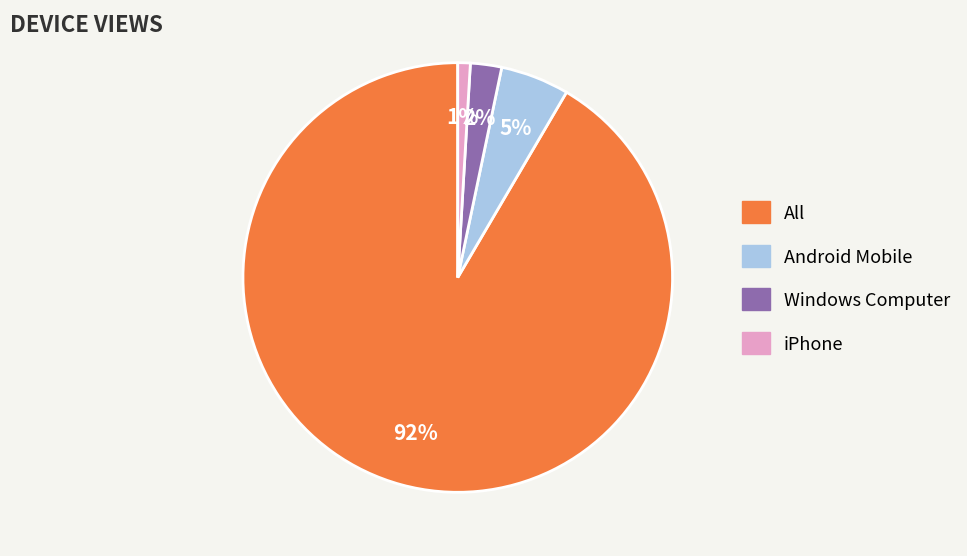

Rank the categories by value from lowest to highest.

iPhone, Windows Computer, Android Mobile, All